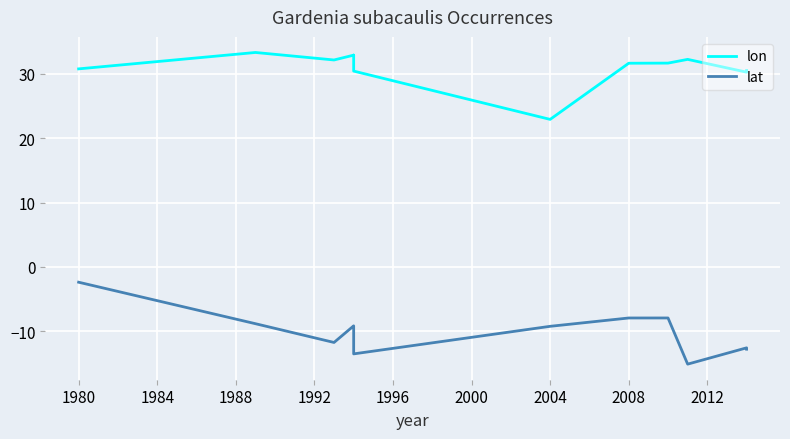

Between 1976 and 1992, which is larger?

1992